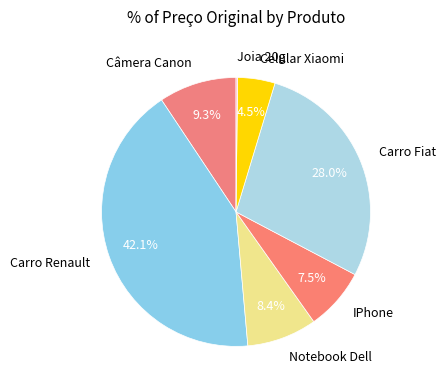

What is the ratio of the value at Carro Renault to the value at Carro Fiat?

1.5